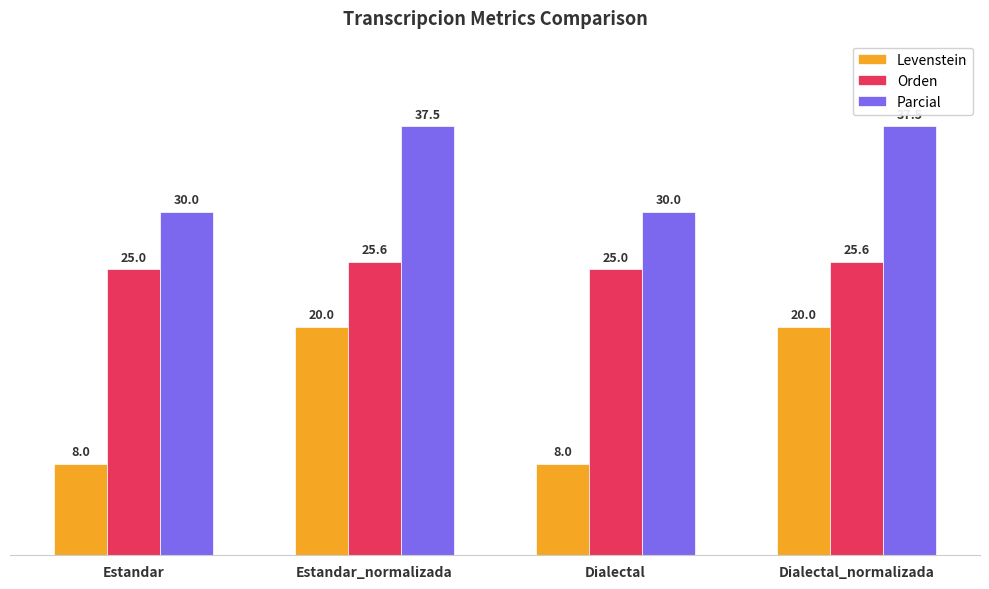

Read the Levenstein value at Estandar_normalizada.

20.0